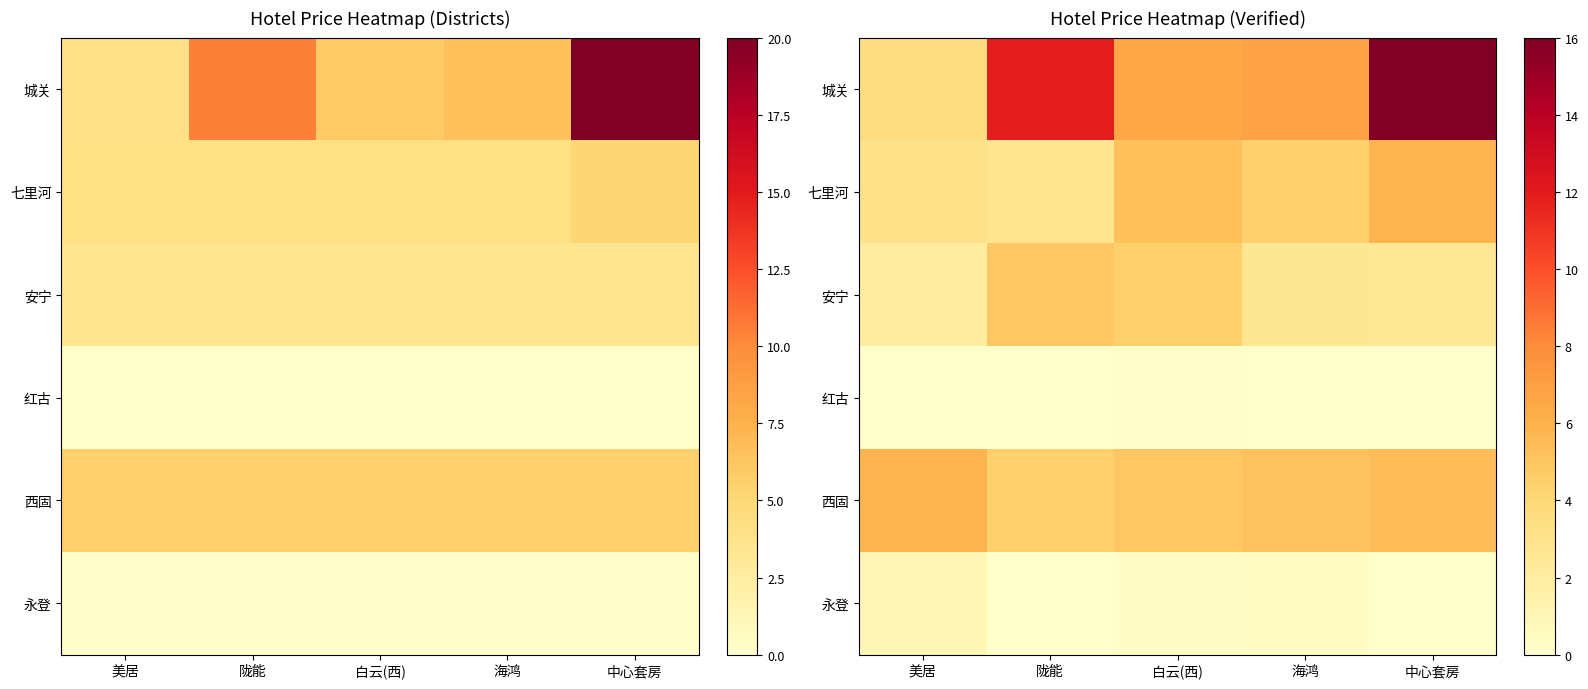

List the labels in order of 红古 value, largest first.

白云(西), 美居, 陇能, 海鸿, 中心套房